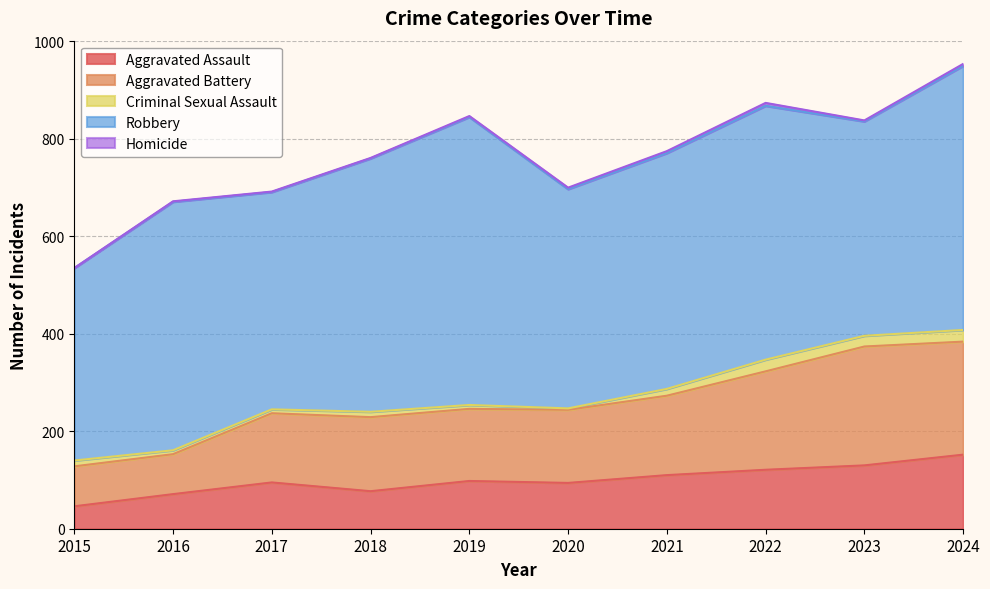

How many interior local valleys does the Robbery series have?

3